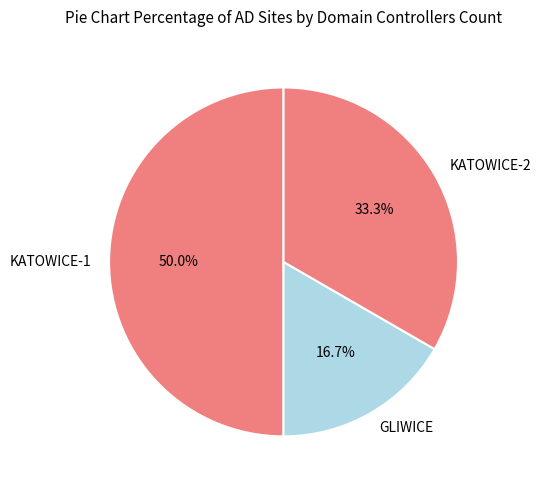

Between KATOWICE-1 and GLIWICE, which is larger?

KATOWICE-1